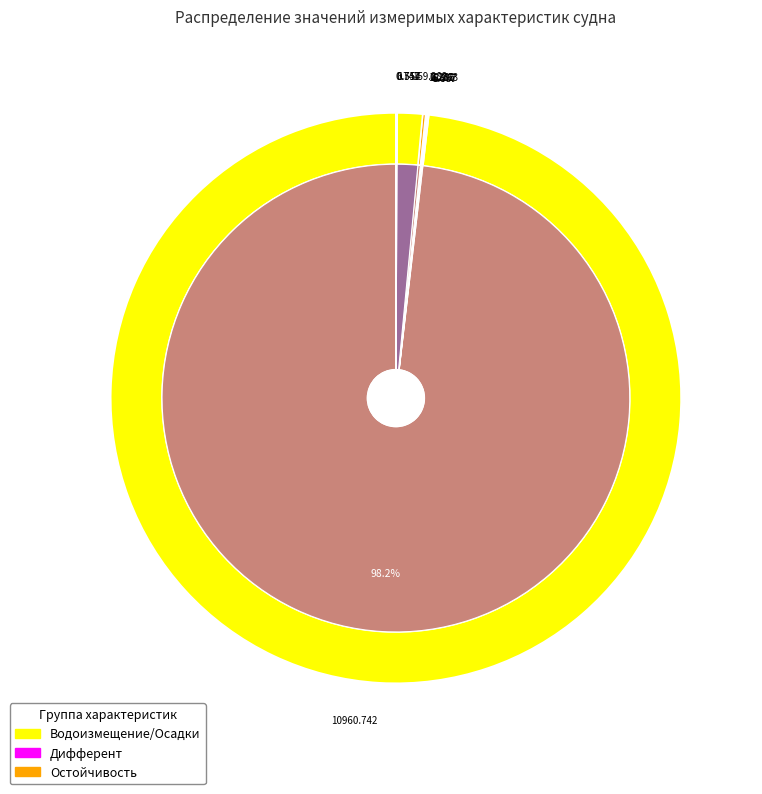

Which category accounts for the majority?

Водоизмещение весовое